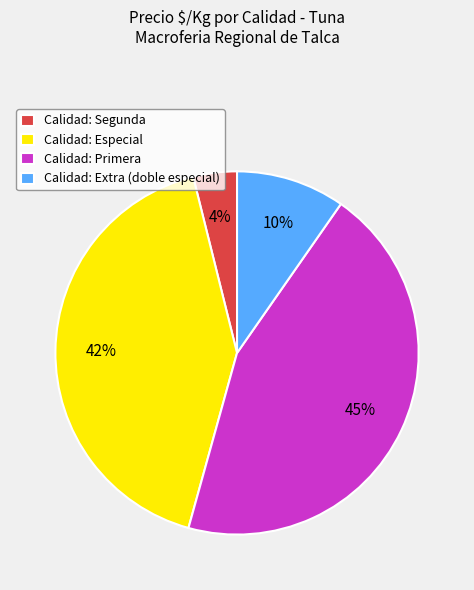

True or false: Calidad: Segunda accounts for 14% of the total.

False